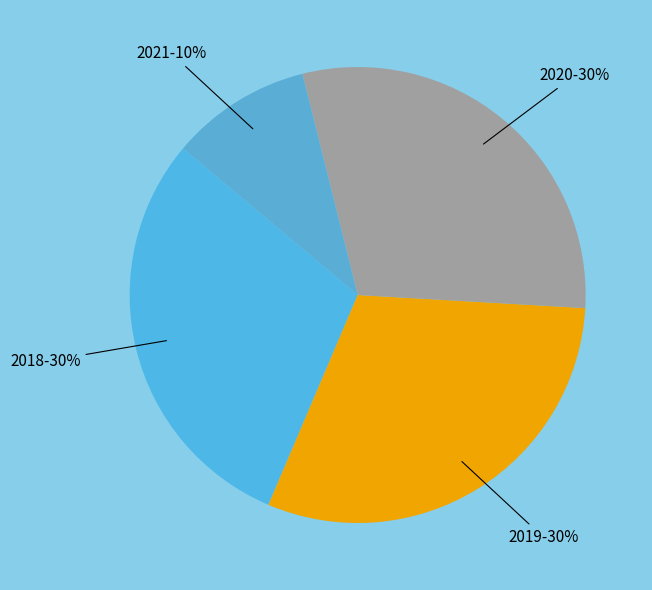

What percentage is the 2021 slice, to the nearest percent?

10%